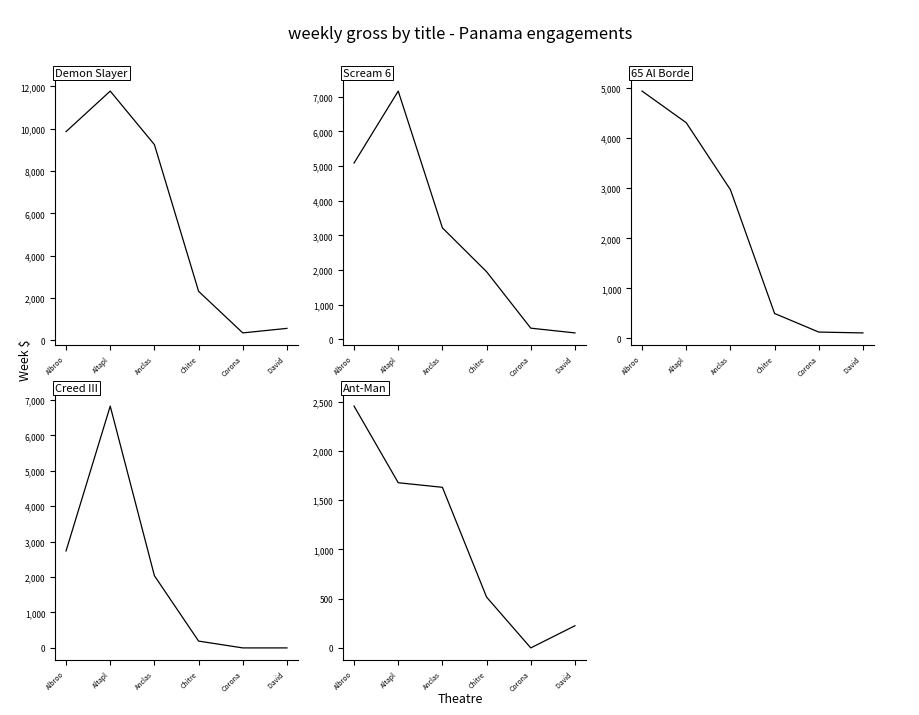

What is the difference between the highest and lowest values at Anclas?

7619.0